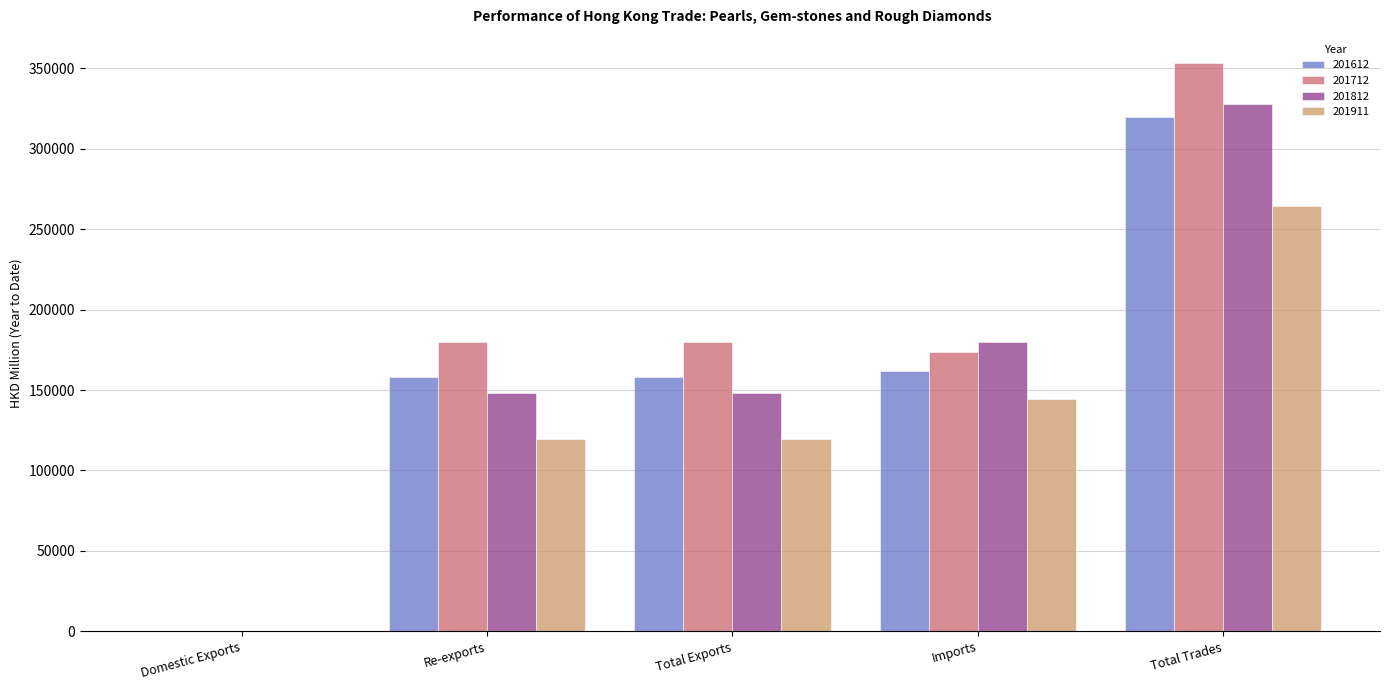

What is the sum of all 201712 values?

886072.3